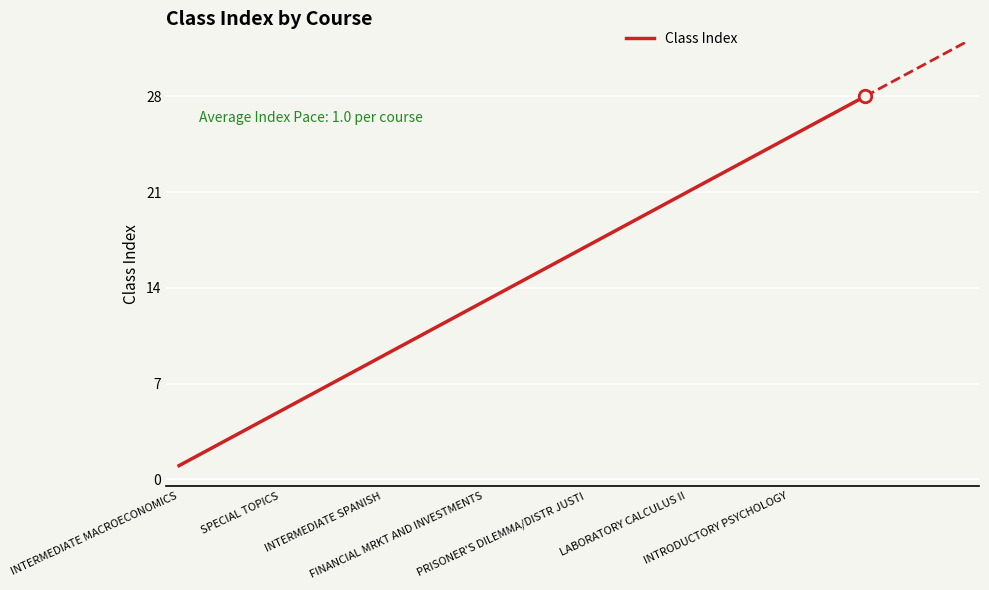

What is the difference between the maximum and minimum values?

27